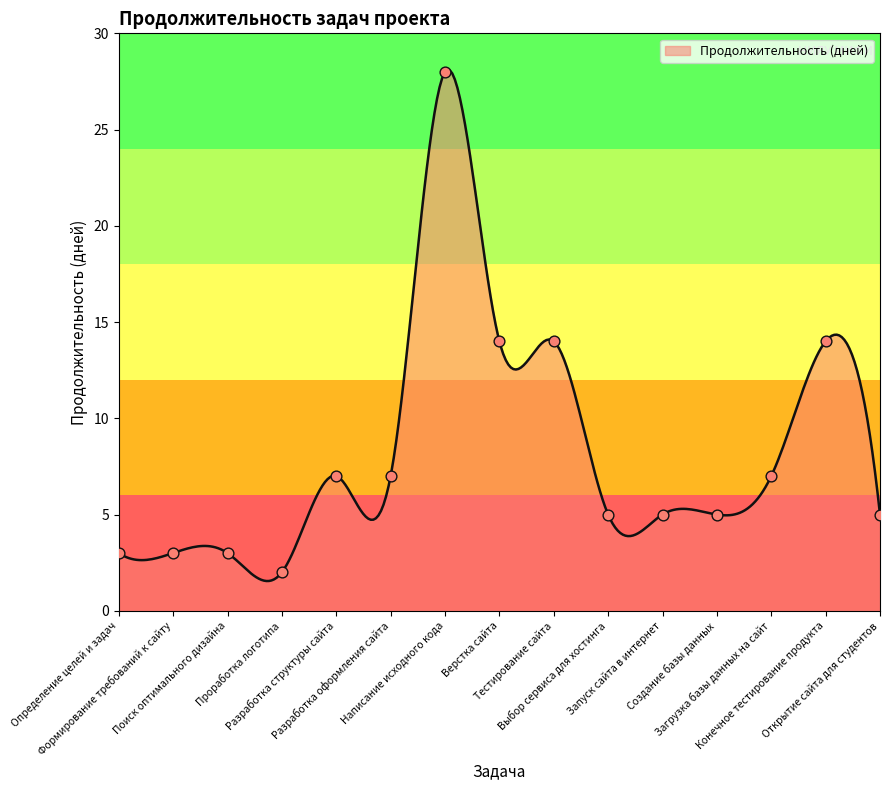

Approximately how many times larger is the value at Написание исходного кода compared to Запуск сайта в интернет?

5.6